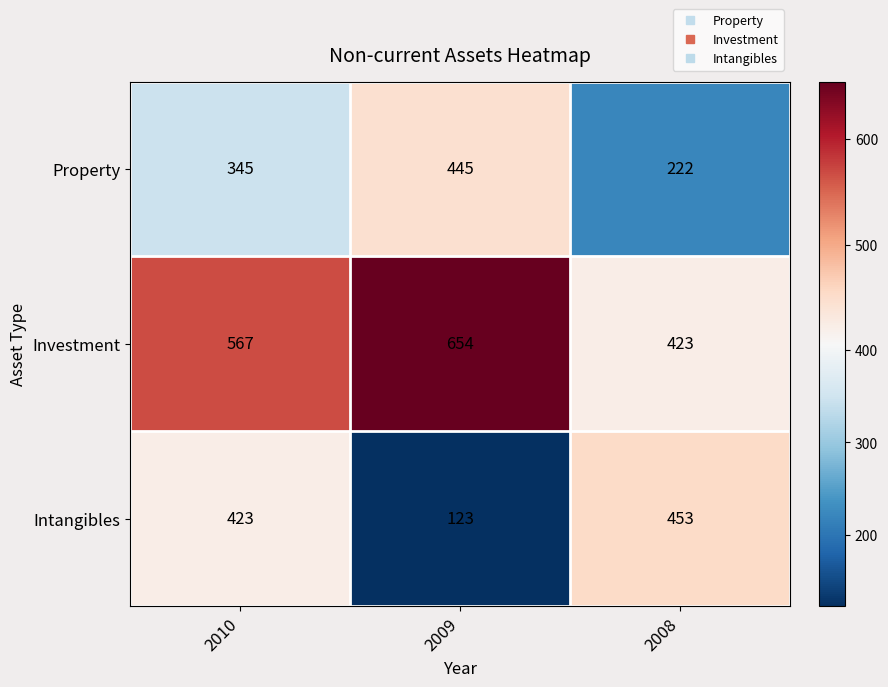

Count the number of data series in this chart.

3